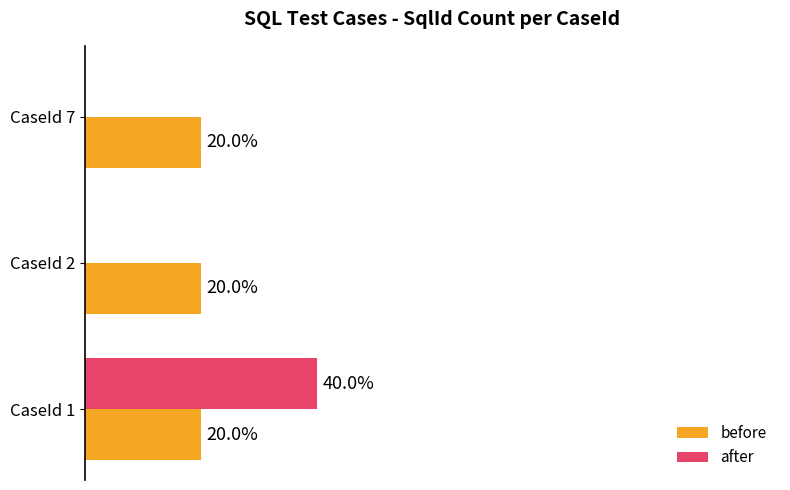

Which label corresponds to the largest value in the chart?

CaseId 1